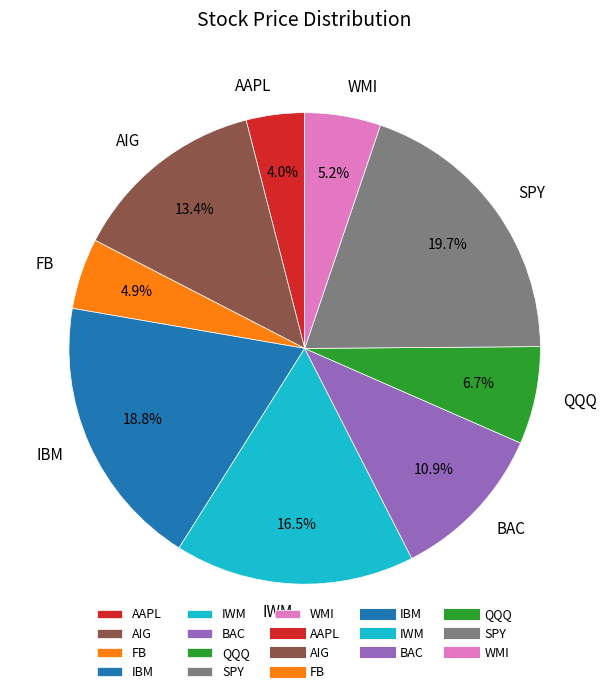

How many segments does this pie chart have?

9